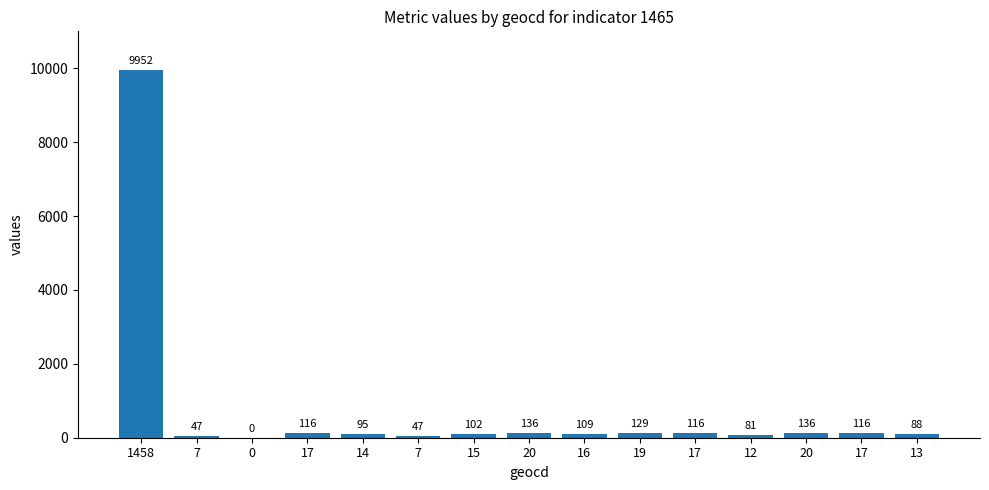

Rank the categories by value from highest to lowest.

1458, 20, 20, 19, 17, 17, 17, 16, 15, 14, 13, 12, 7, 7, 0